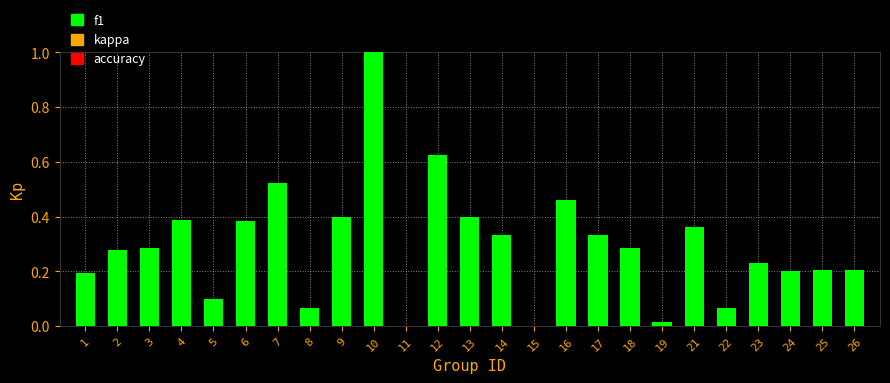

What is the sum of all values?

7.3